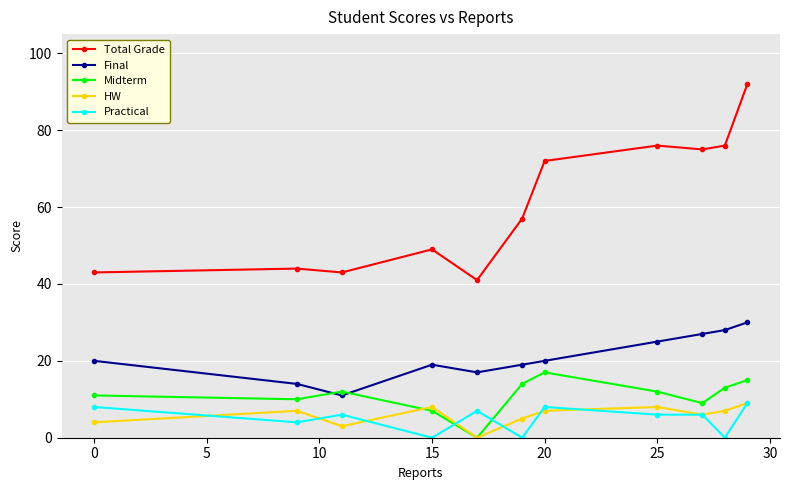

True or false: Final and Practical cross at least once.

False